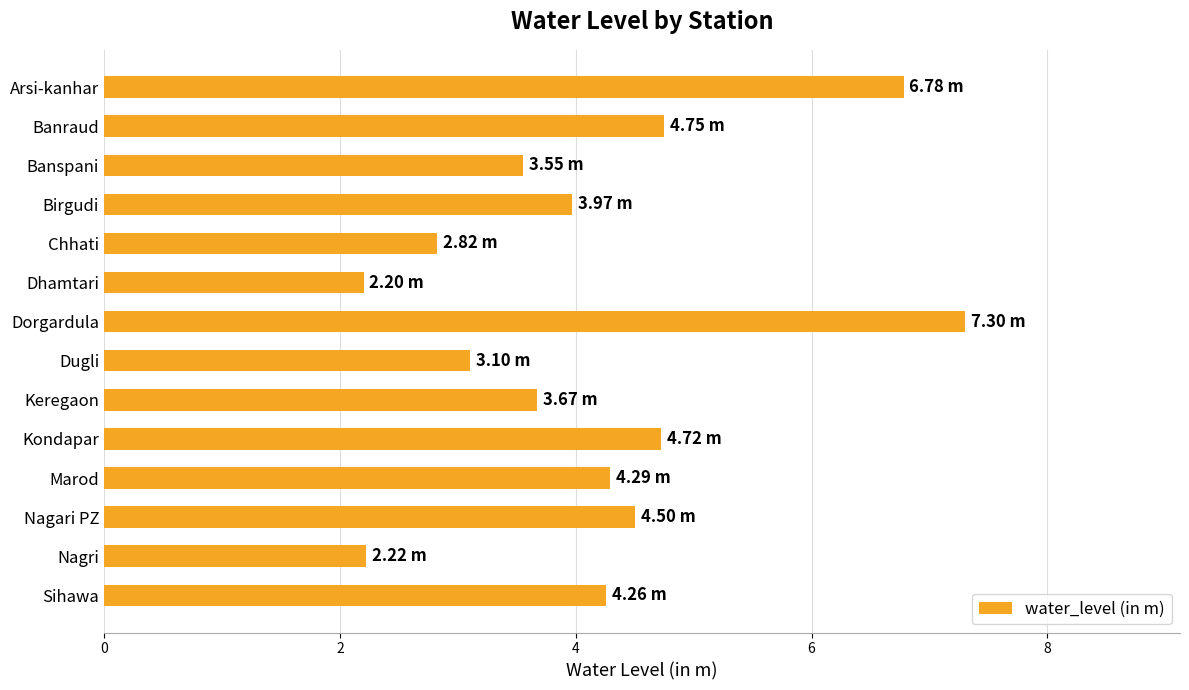

What is the greatest value displayed?

7.3